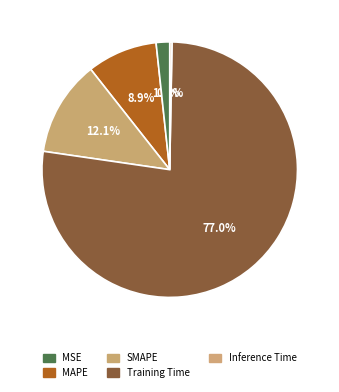

Which slice is the largest?

Training Time